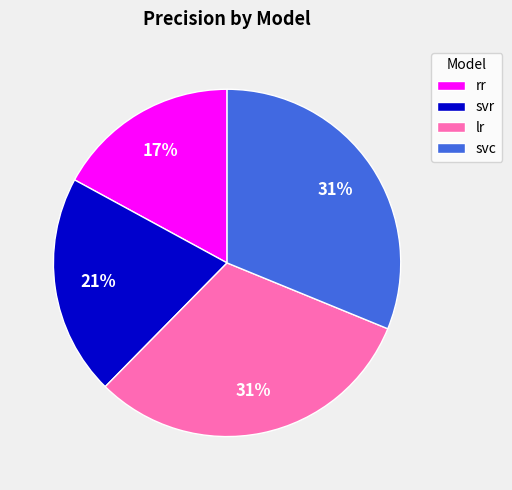

Between lr and rr, which is larger?

lr